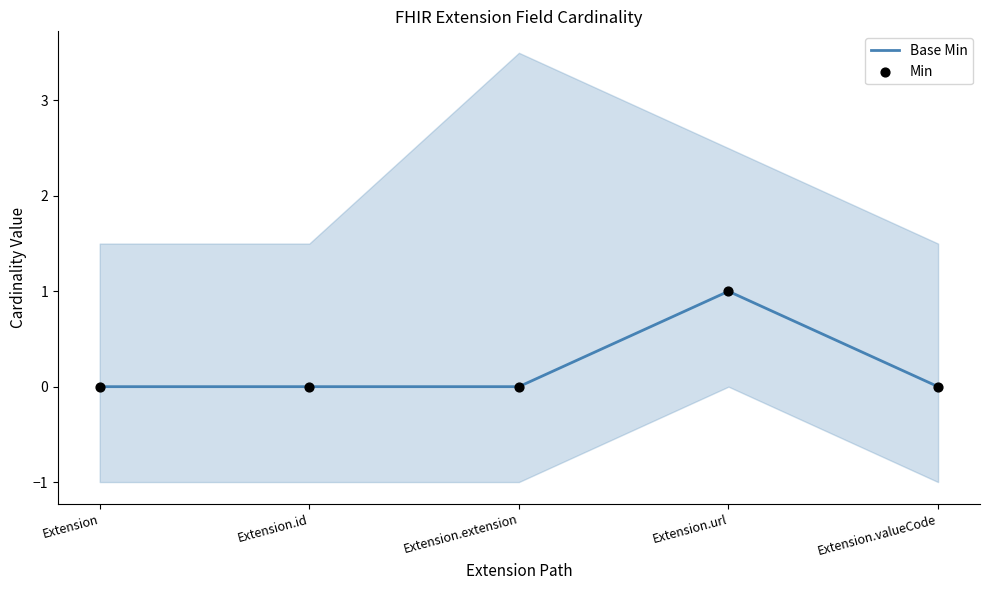

Which series has the largest total across all categories?

Base Min